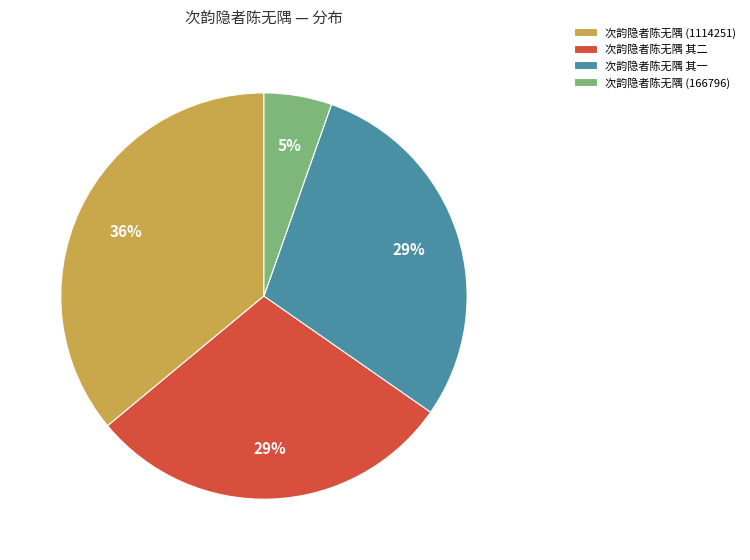

To the nearest percent, what percentage of the pie is 次韵隐者陈无隅 其一?

29%